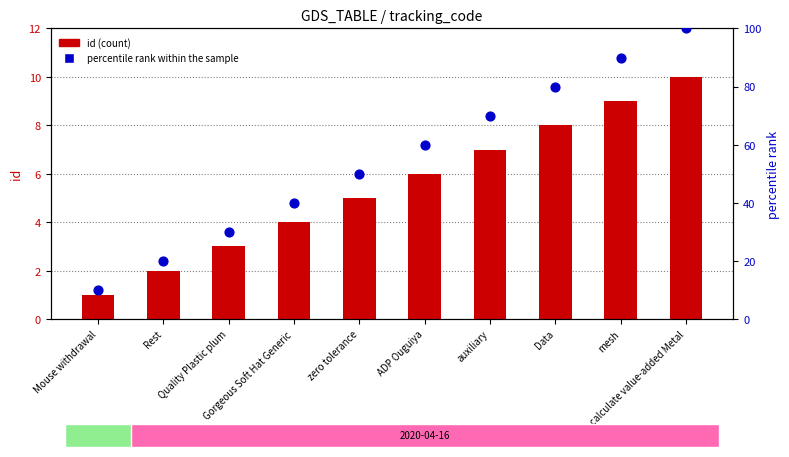

Which series has the largest total across all categories?

percentile rank within the sample